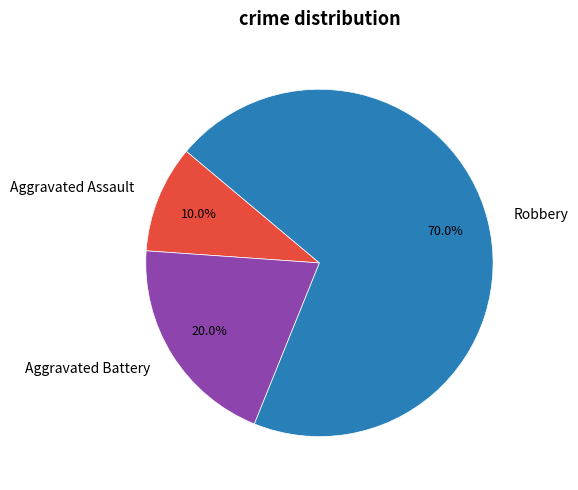

Is Aggravated Assault the majority of the pie?

No